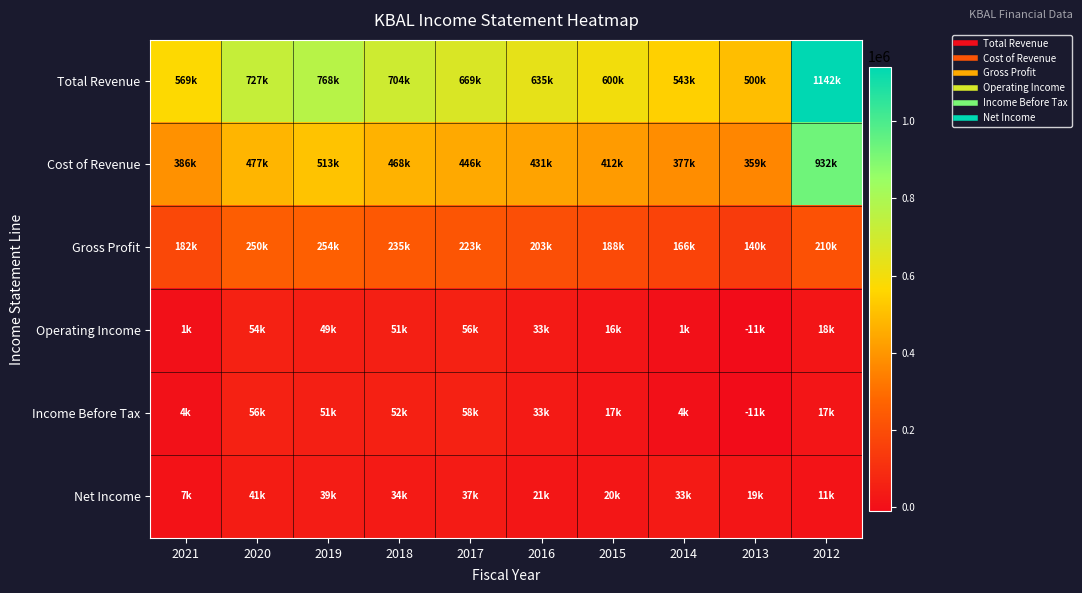

What is the smallest value displayed?

-11300